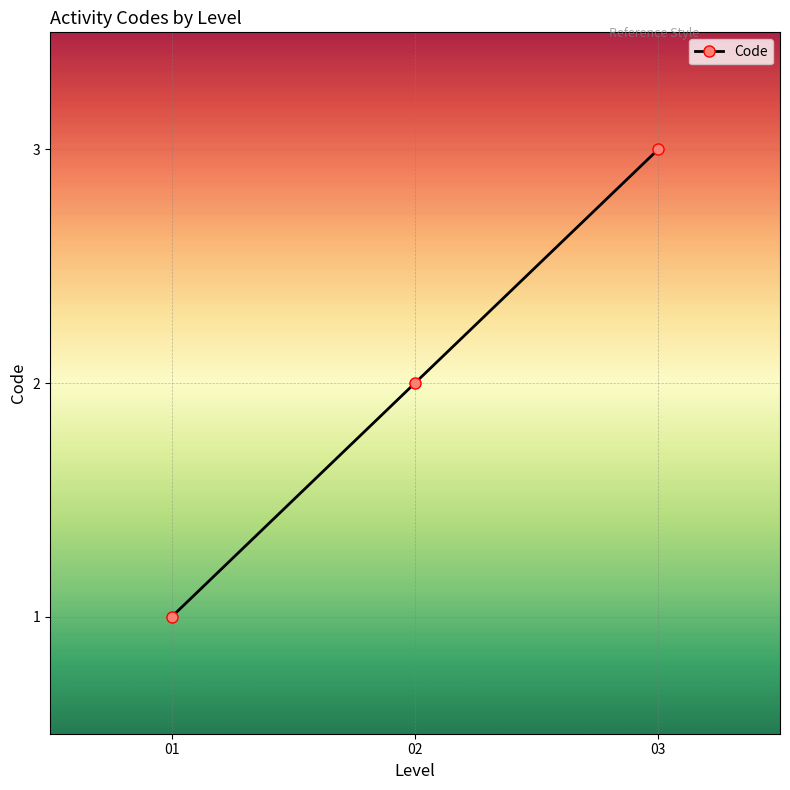

Count the number of data series in this chart.

1